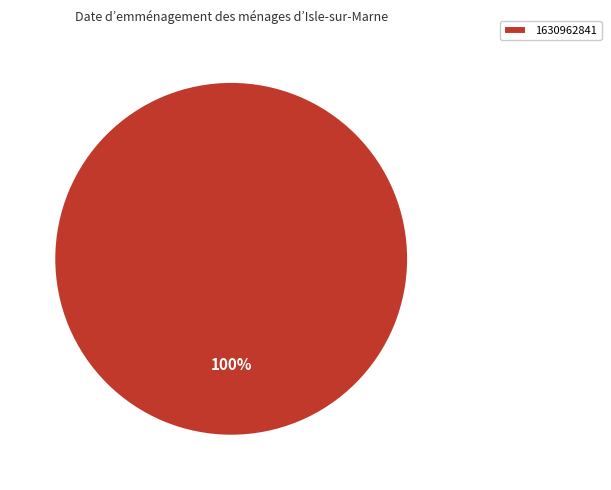

Rank the categories by value from lowest to highest.

1630962841